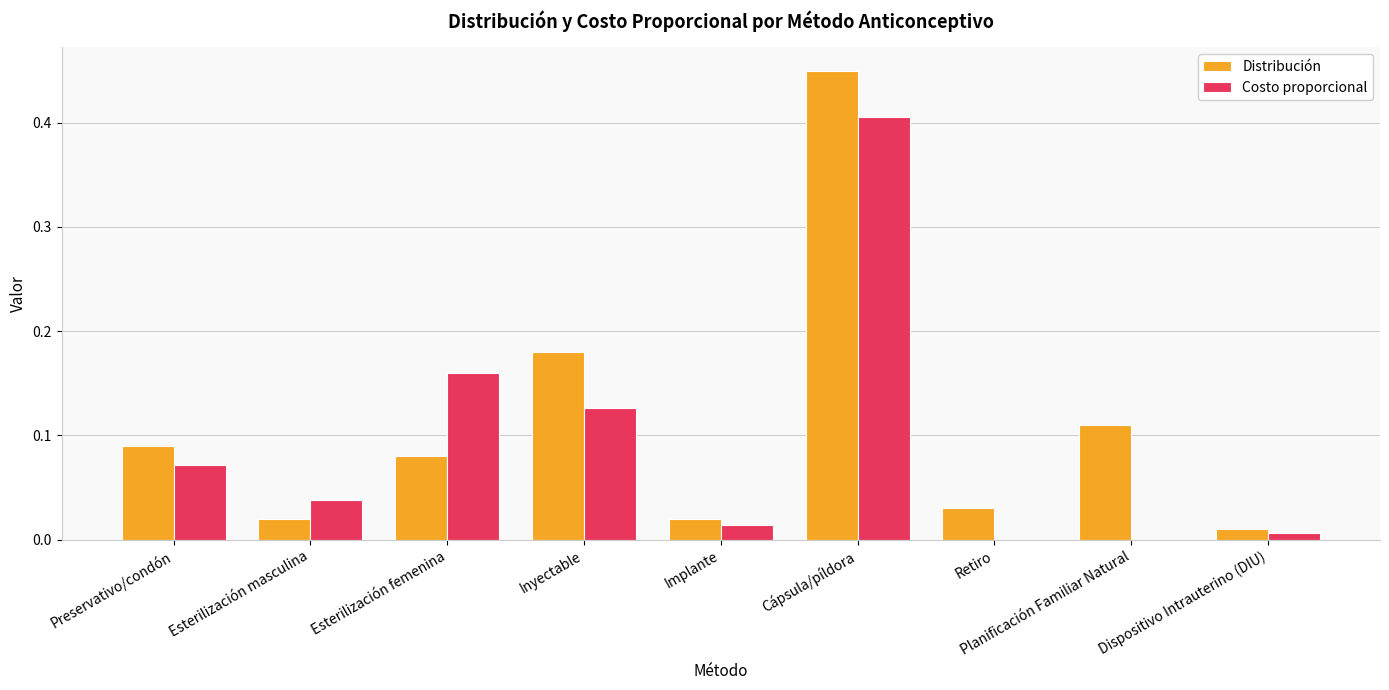

Is the value of Costo proporcional at Implante greater than the value of Distribución at Planificación Familiar Natural?

No